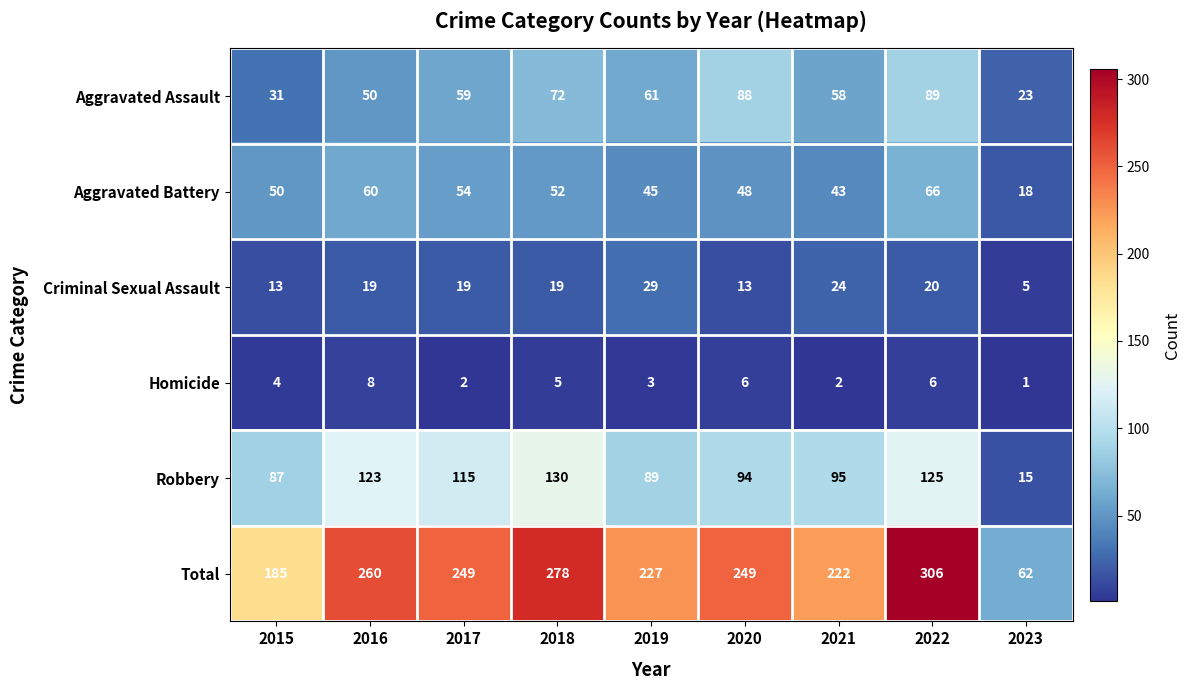

Rank the series at 2022 from lowest to highest value.

Homicide, Criminal Sexual Assault, Aggravated Battery, Aggravated Assault, Robbery, Total